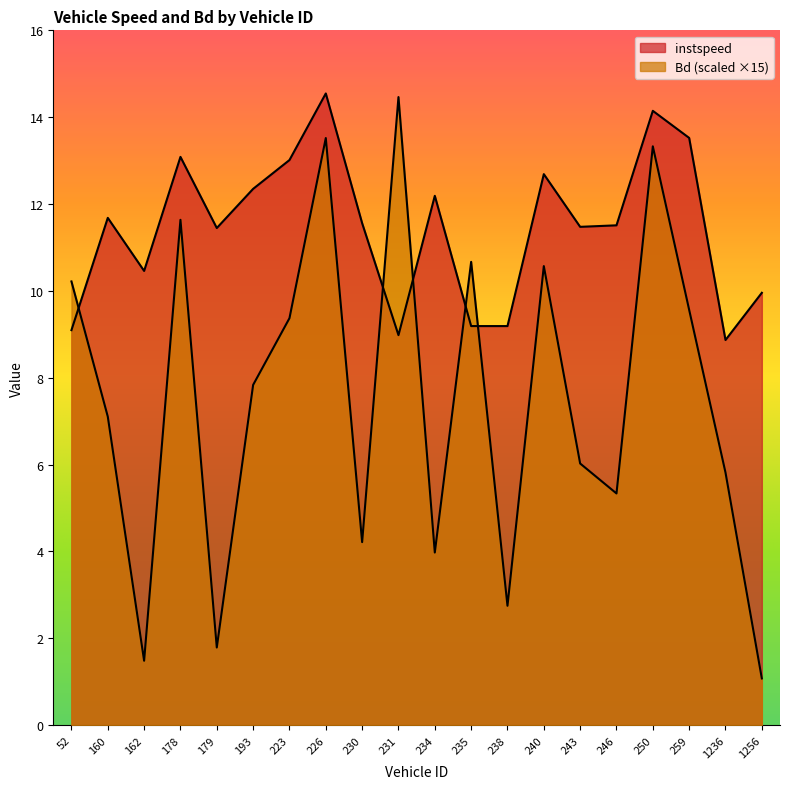

How many lines are shown in the chart?

2